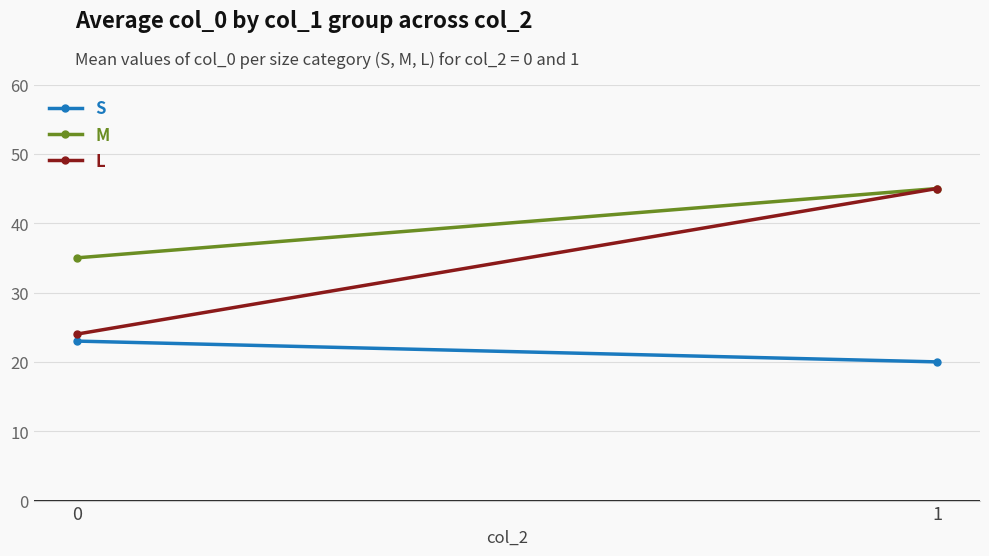

How many values in the S series are below 23?

1